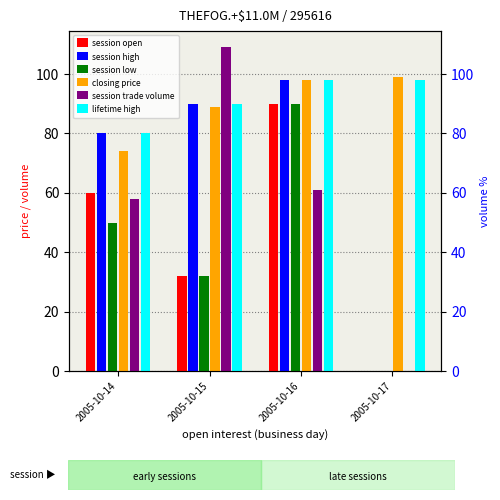

What value does the lifetime high series have at 2005-10-14?

80